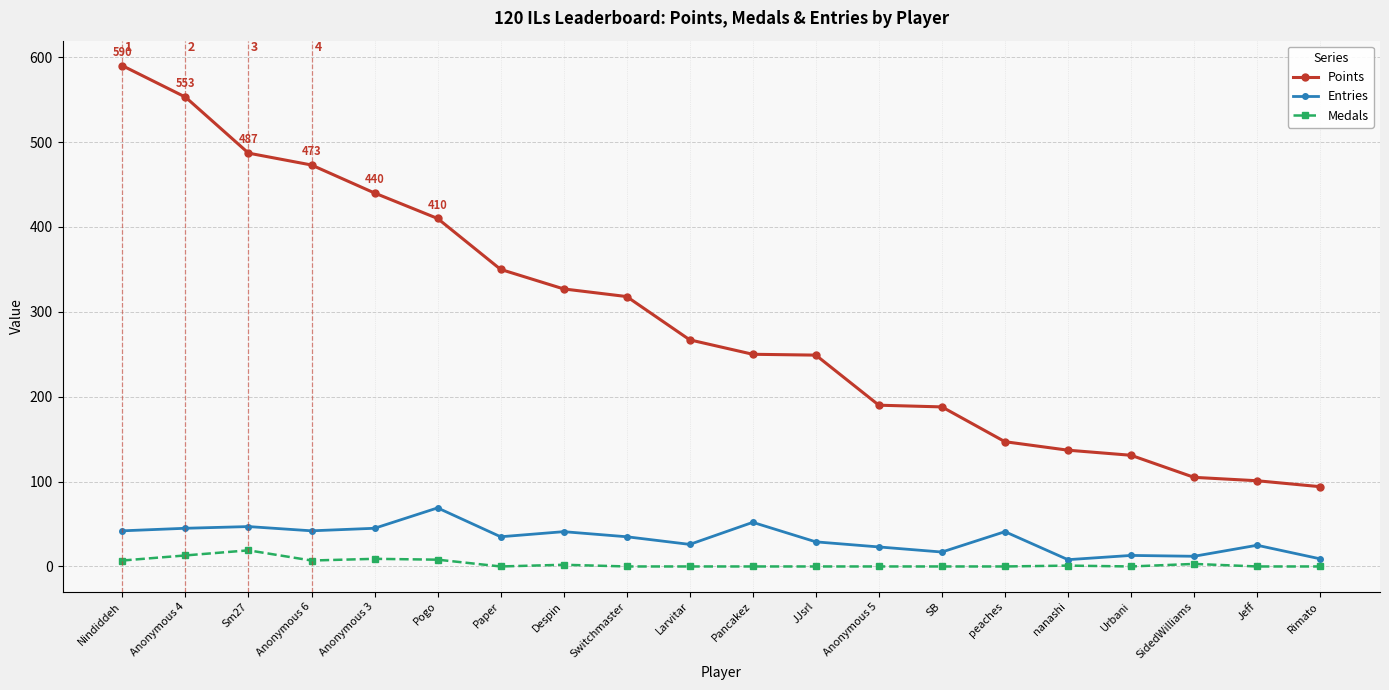

Which series changed the most between Sm27 and Pogo?

Points